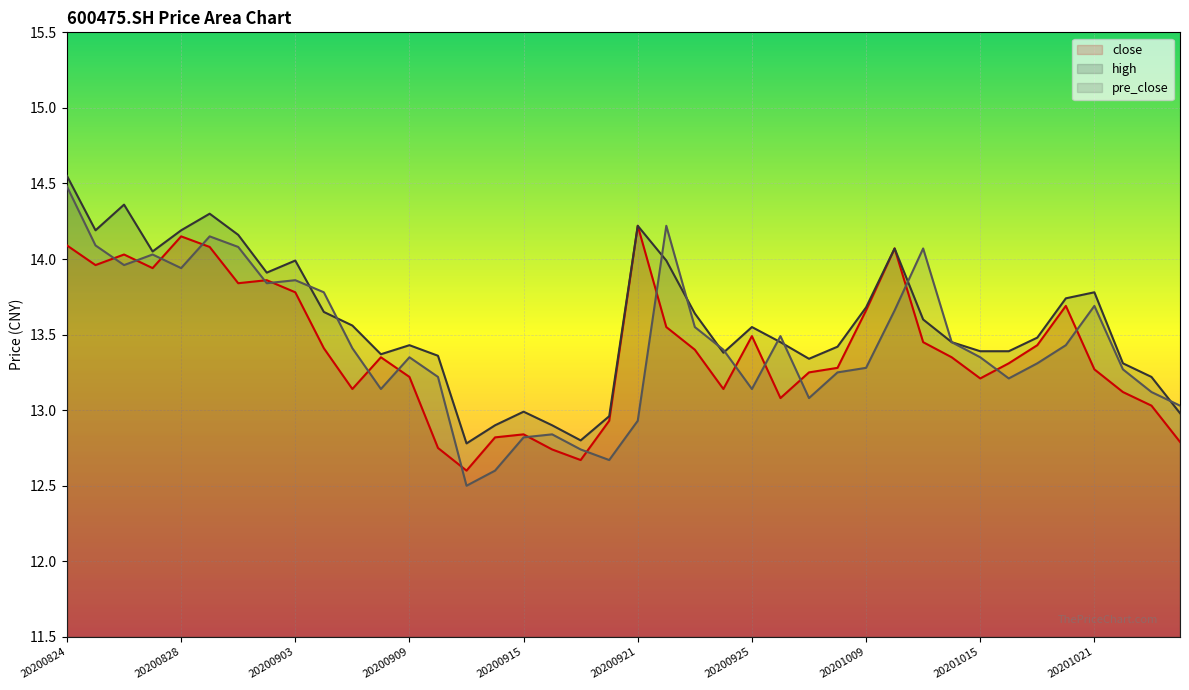

What is the difference between the pre_close values at 20201016 and 20200918?

0.5